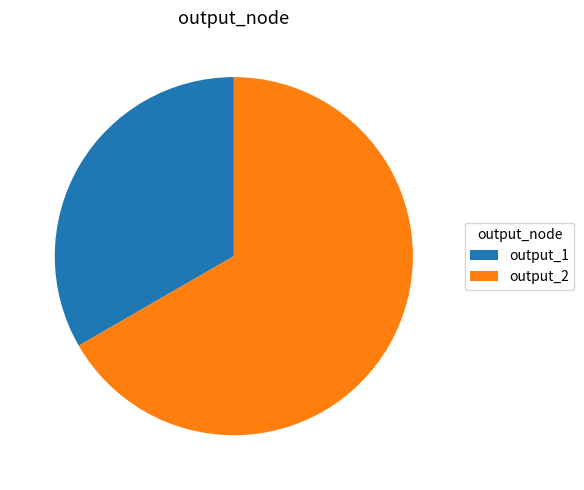

Which category has the smallest portion of the pie?

output_1